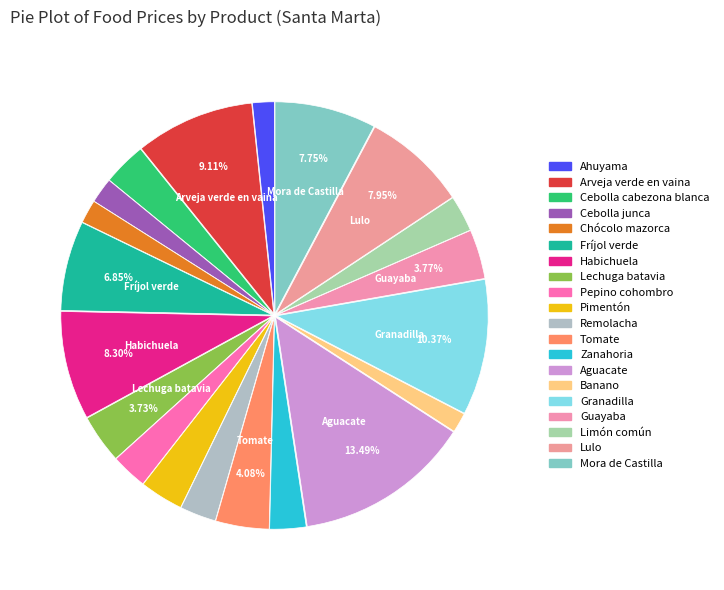

What is the change in value from Cebolla junca to Limón común?

+300